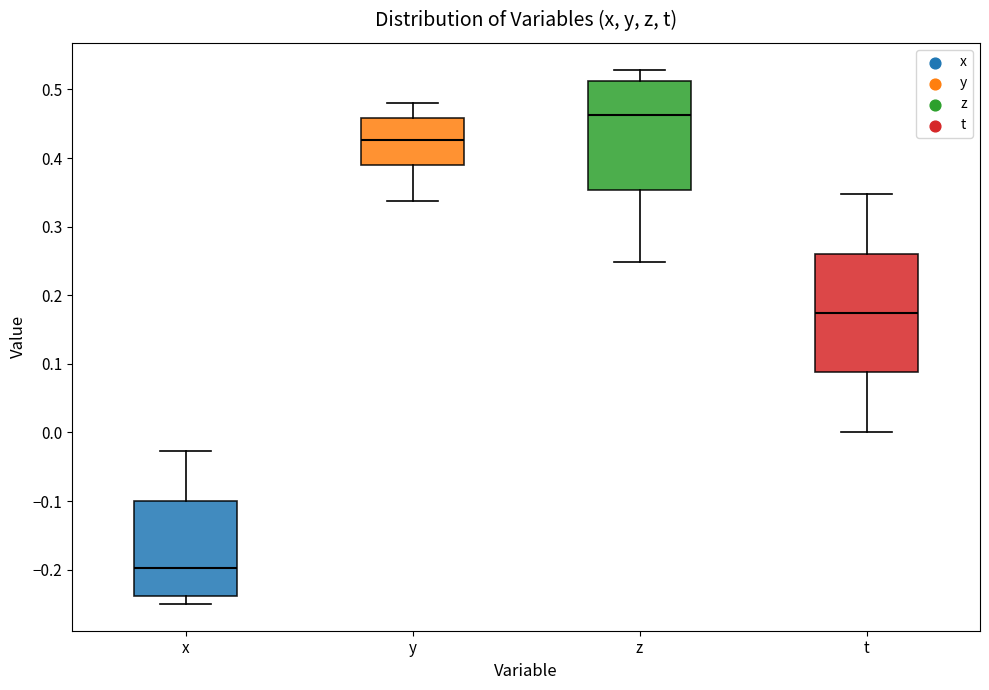

Where does the lower whisker of the box for t end on the y-axis? The values are not printed on the chart, so give them approximately, as read against the axis.

0.00